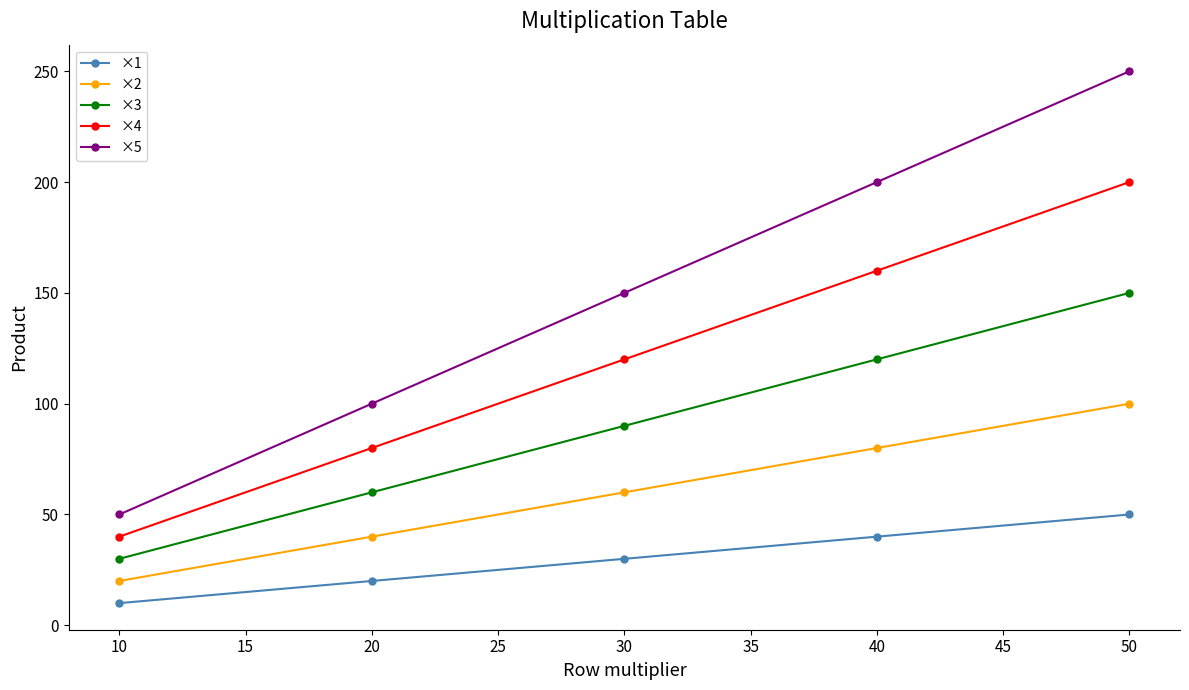

Rank the categories by ×4 value from highest to lowest.

50, 40, 30, 20, 10